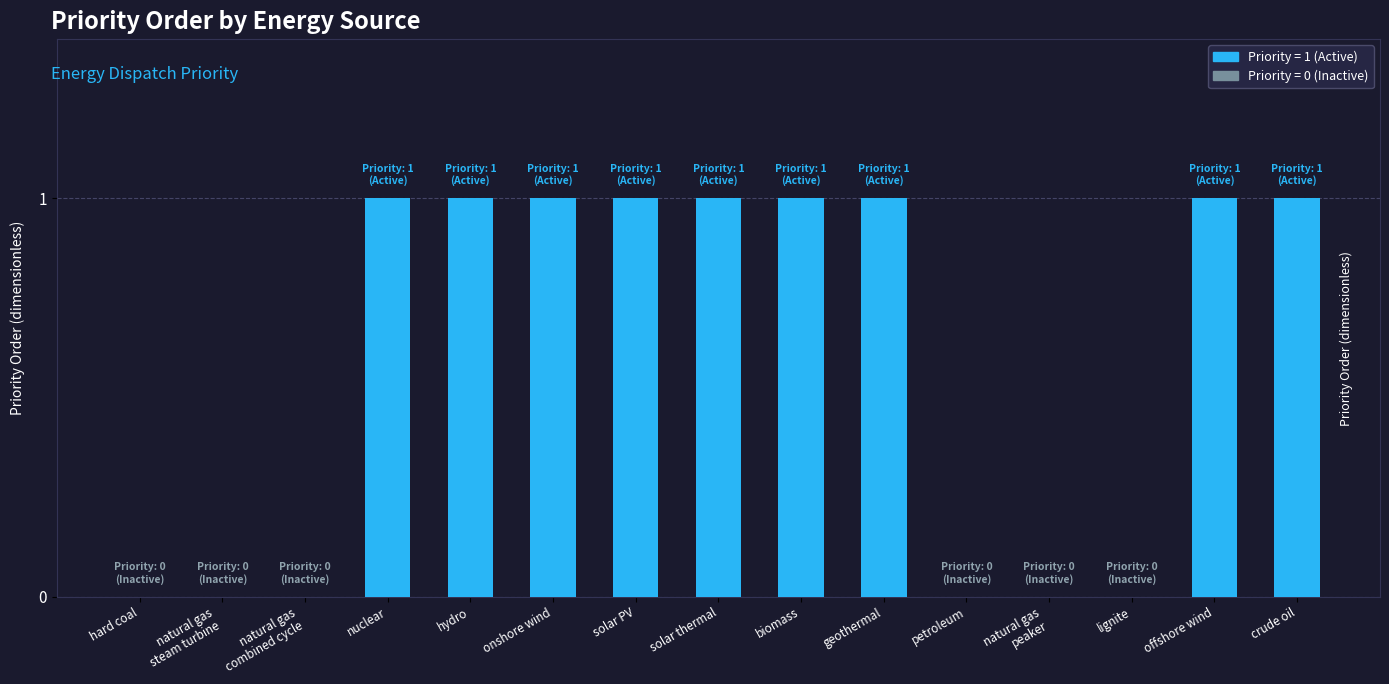

How many distinct data groups are displayed?

1